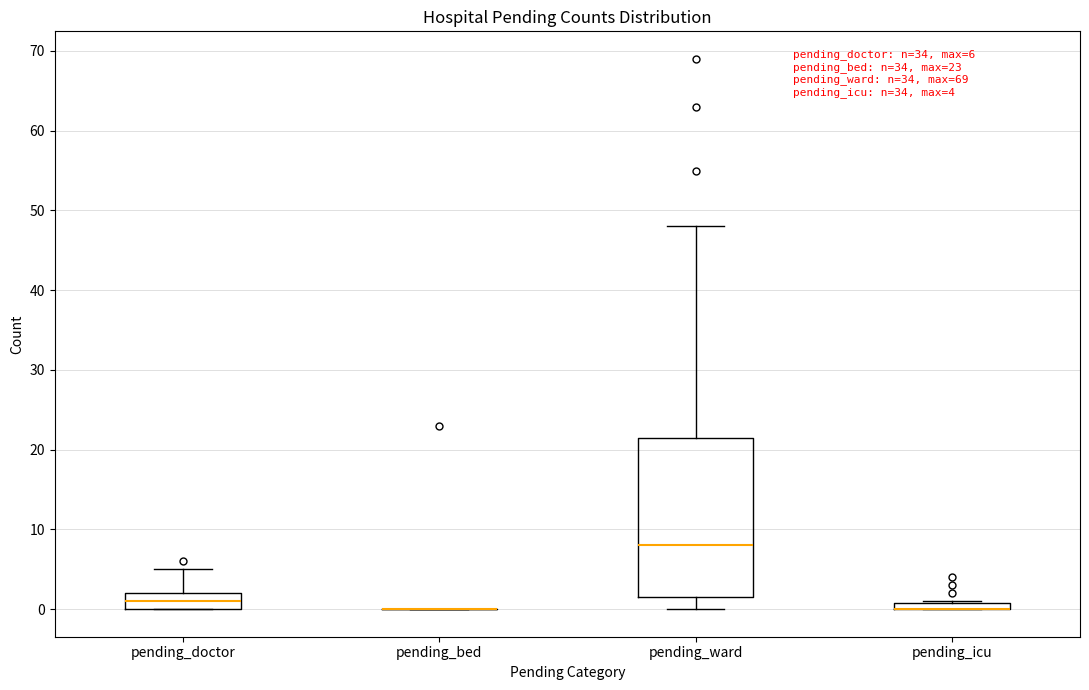

Which box is the tallest, from its lower edge to its upper edge?

pending_ward